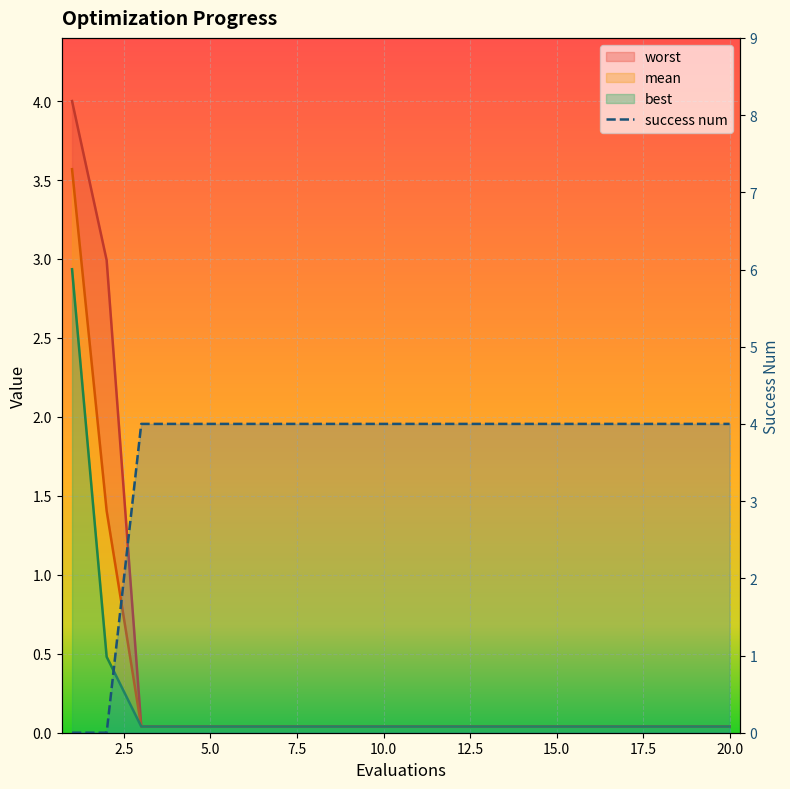

How many values are between 4 and 5?

18